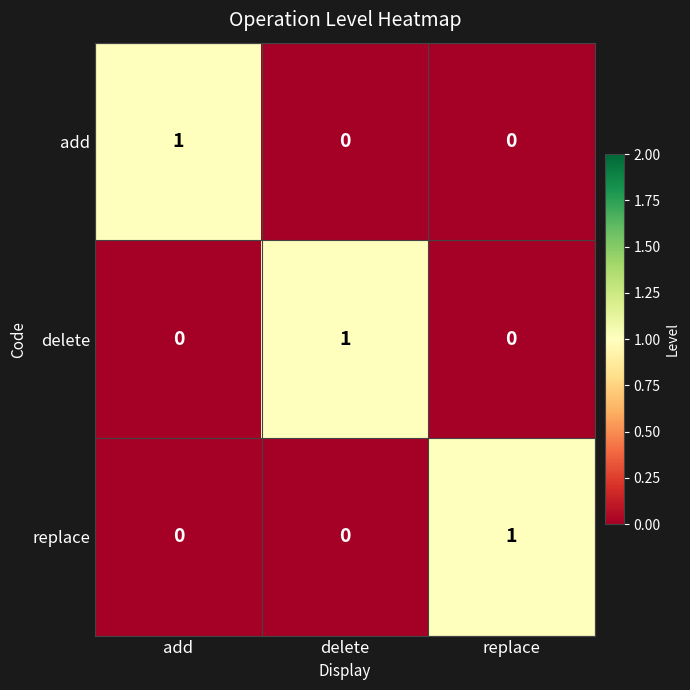

What is the total value across all series at replace?

1